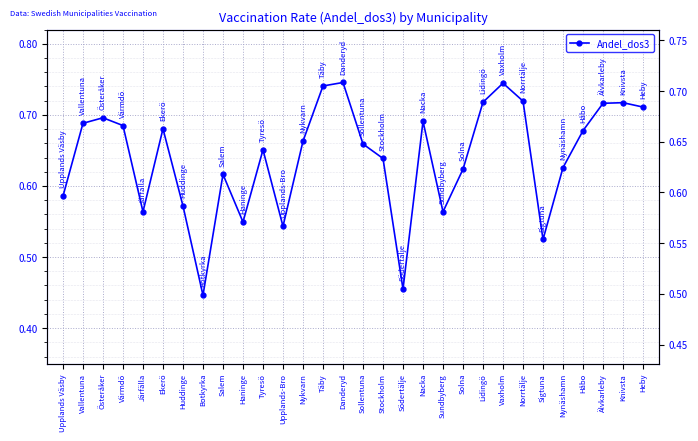

What is the maximum value shown in the chart?

0.7